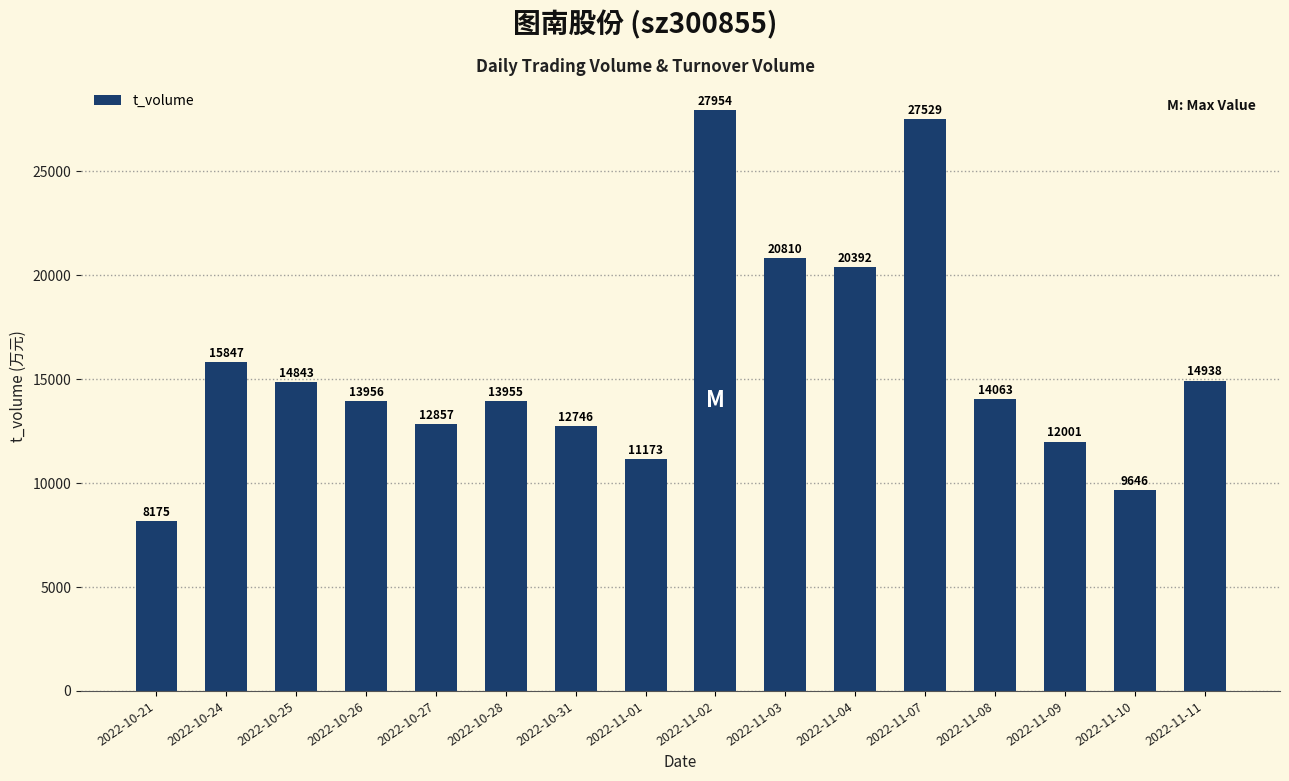

What is the value of the 8th bar from the left?

11173